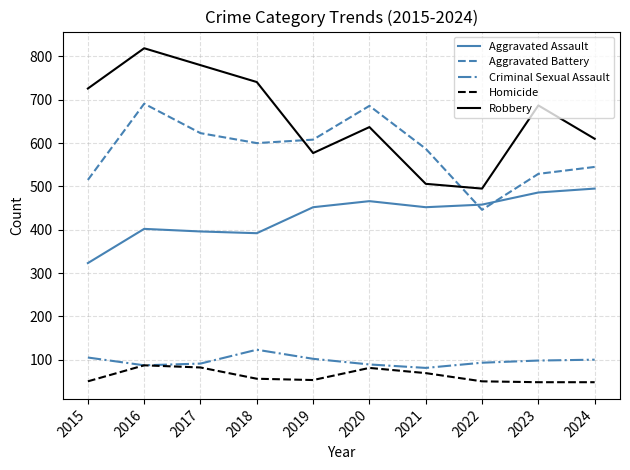

What is the sum of the Robbery values at 2019 and 2023?

1264